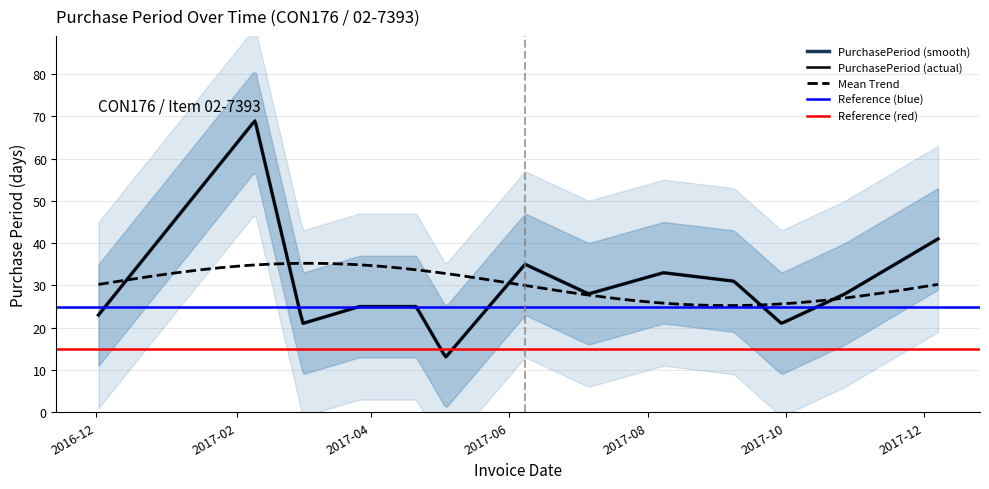

Reading right to left, list all the values displayed in this chart.

2017-12-07=41	2017-10-27=28	2017-09-29=21	2017-09-08=31	2017-08-08=33	2017-07-06=28	2017-06-08=35	2017-05-04=13	2017-04-21=25	2017-03-27=25	2017-03-02=21	2017-02-09=69	2016-12-02=23